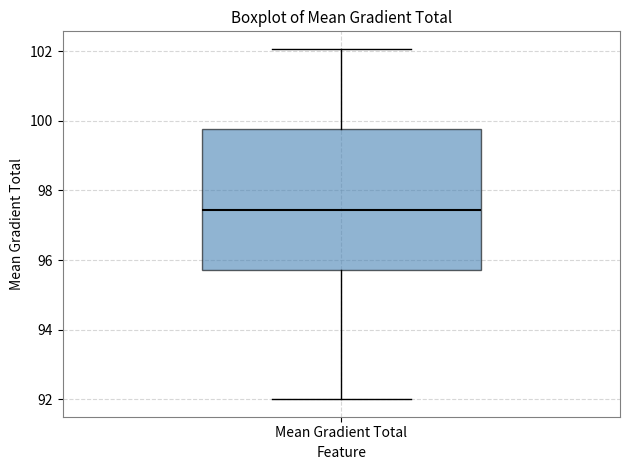

Where is the upper edge of the box for Mean Gradient Total on the y-axis? The values are not printed on the chart, so give them approximately, as read against the axis.

99.8